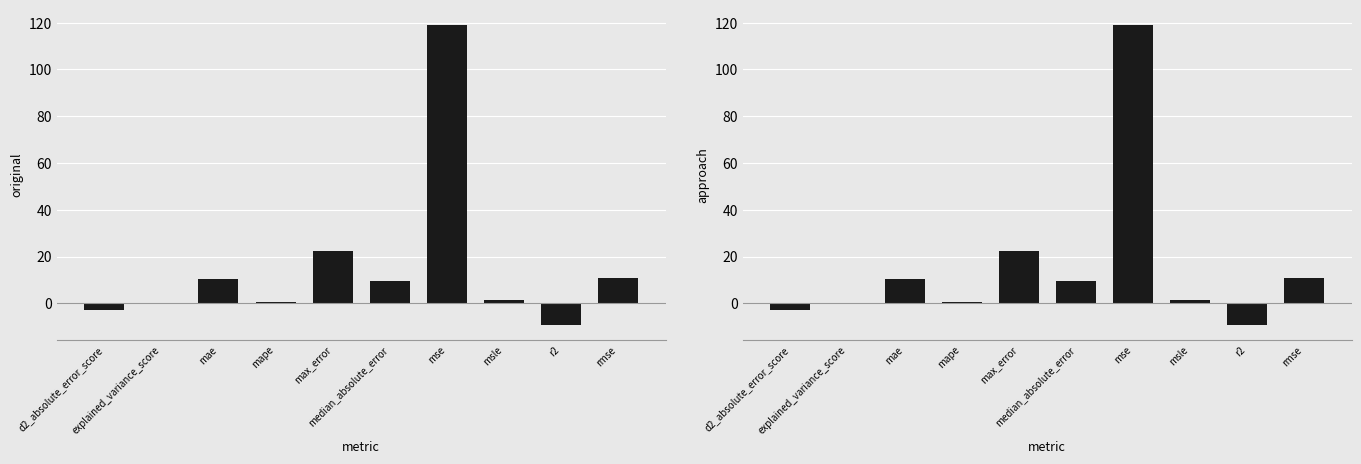

What are all the series names shown in the legend?

original, approach